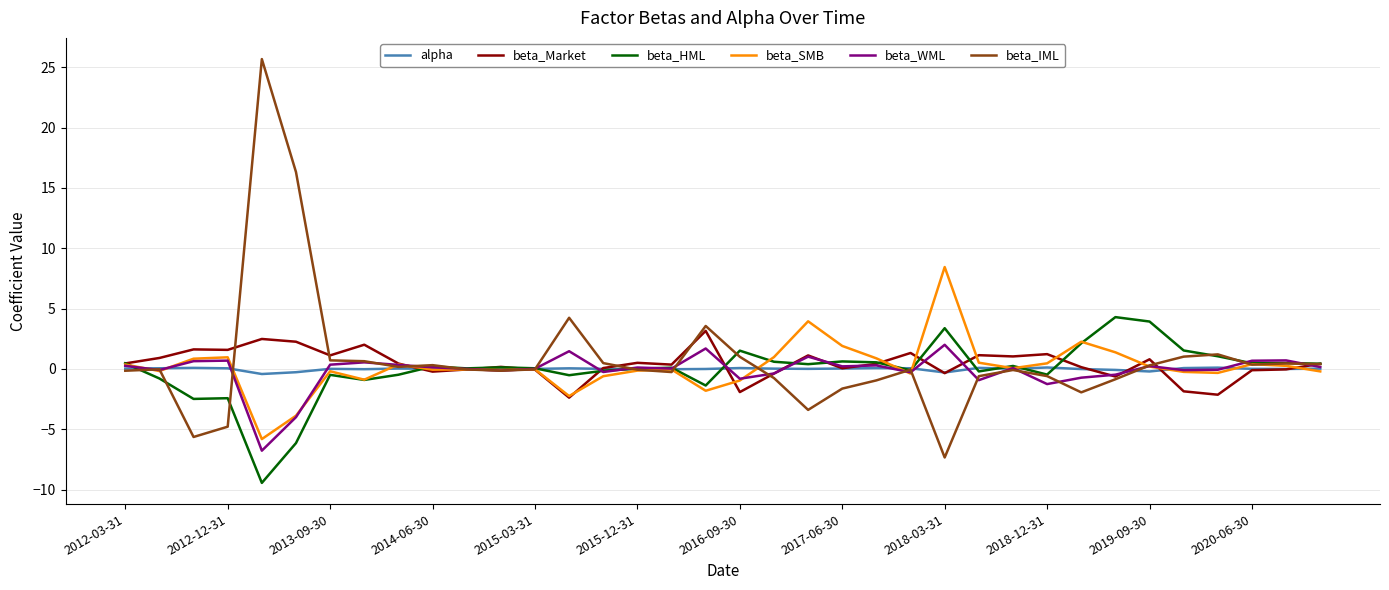

Which series has the widest spread of values?

beta_IML